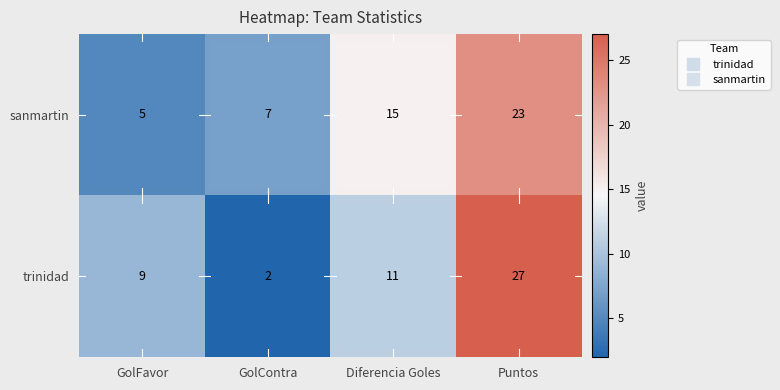

The value of trinidad at Puntos is 27. True or false?

True